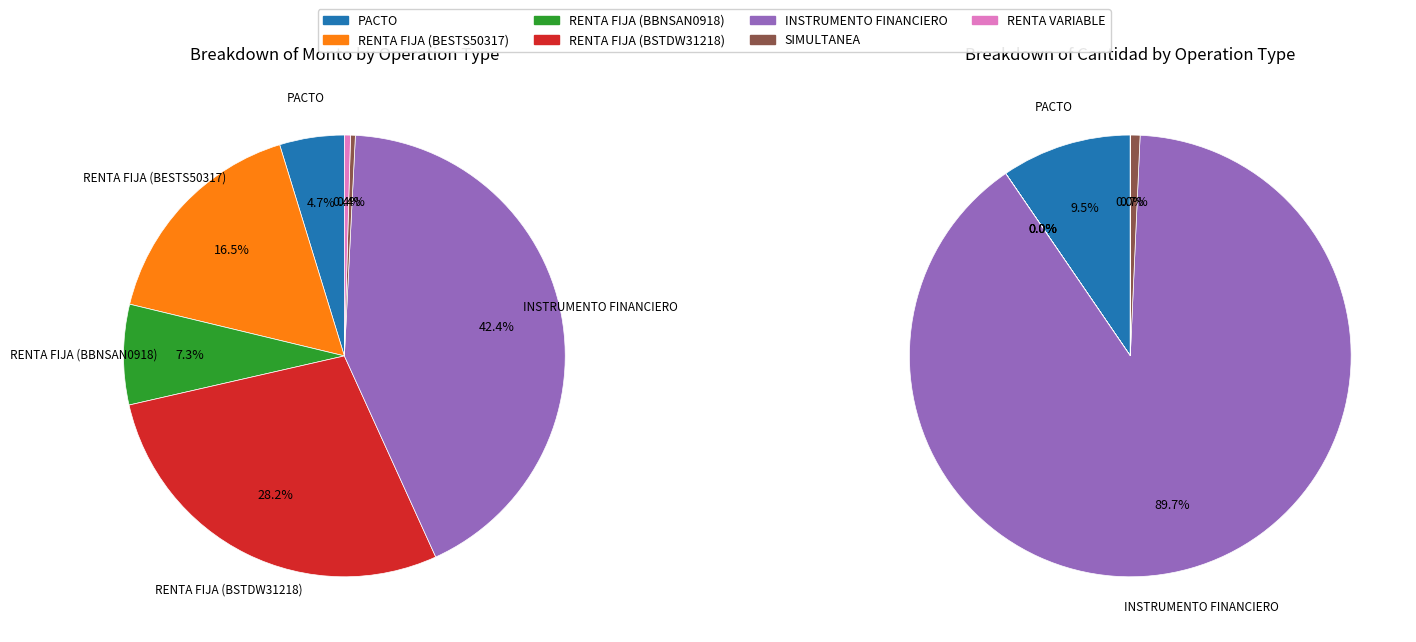

Combined, do RENTA FIJA (BBNSAN0918) and PACTO account for over 50%?

No